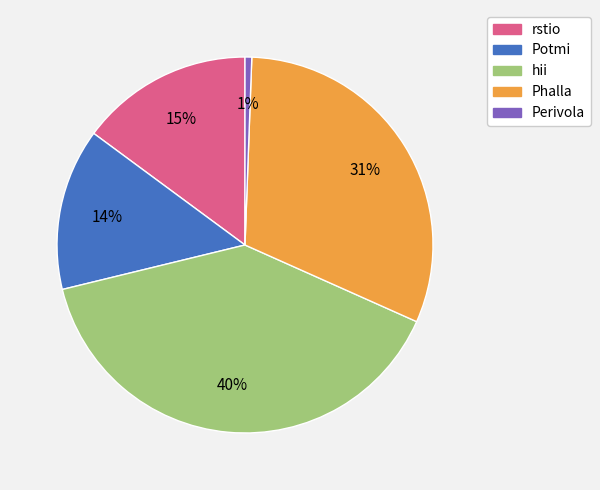

True or false: hii accounts for 40% of the total.

True